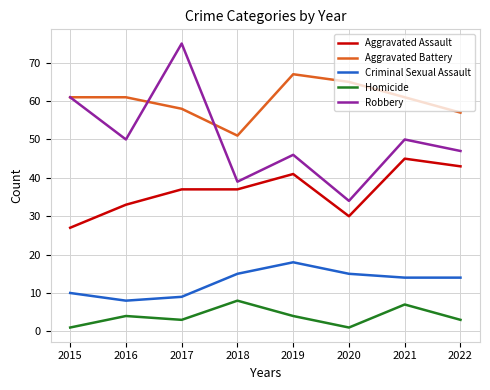

True or false: Criminal Sexual Assault and Robbery intersect in this chart.

False